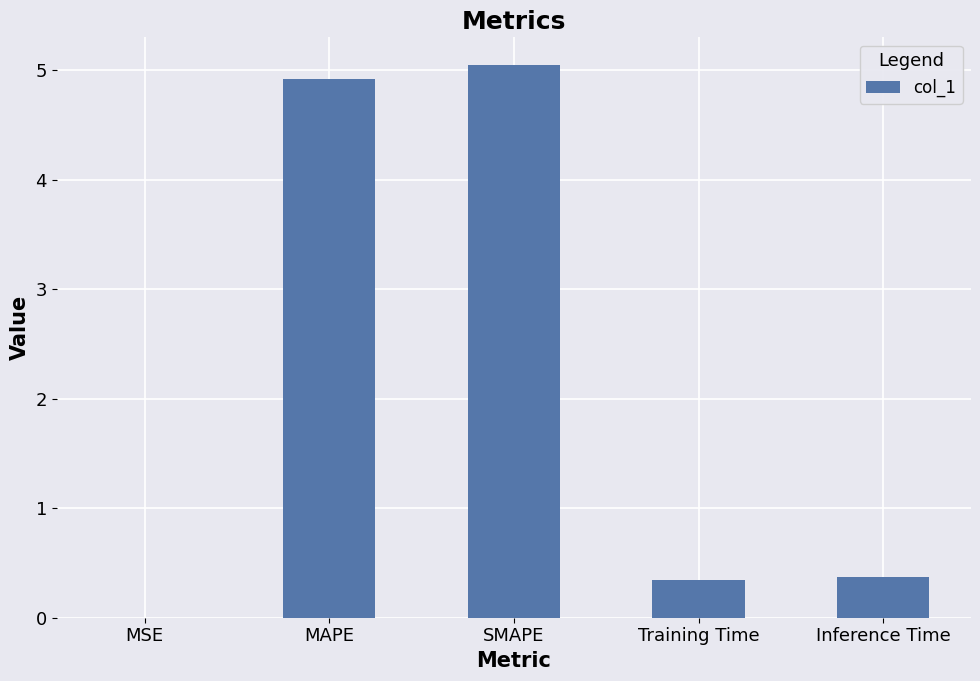

The value at Inference Time is 0.1. True or false?

False